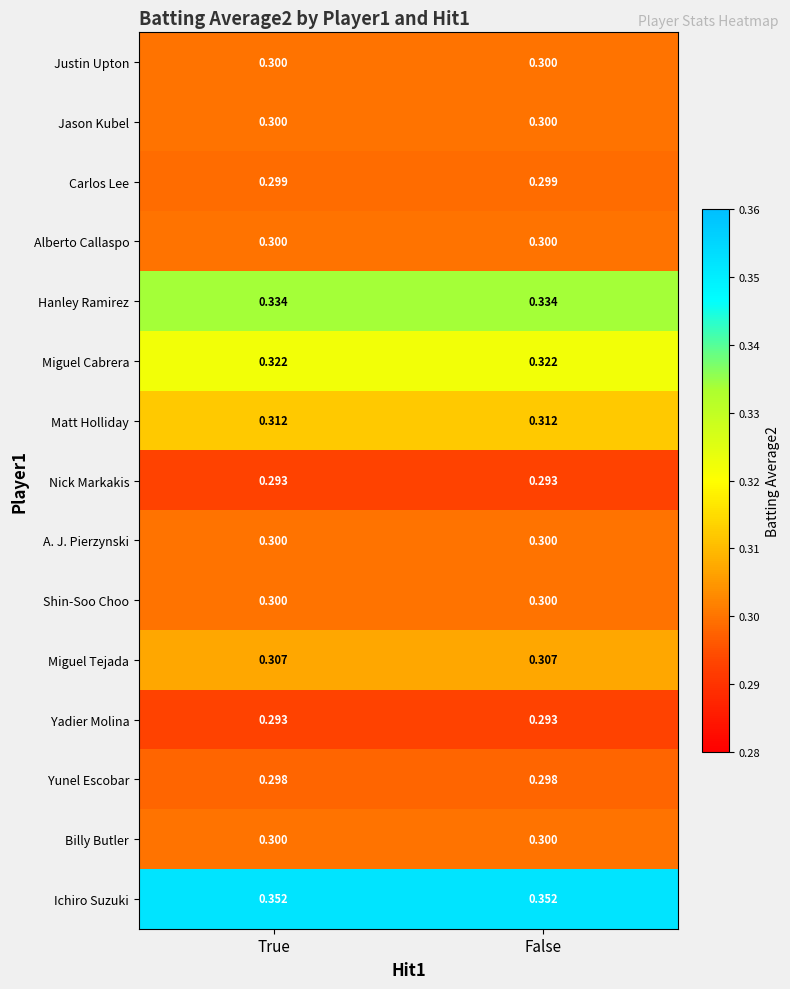

What is the minimum value shown in the chart?

0.3